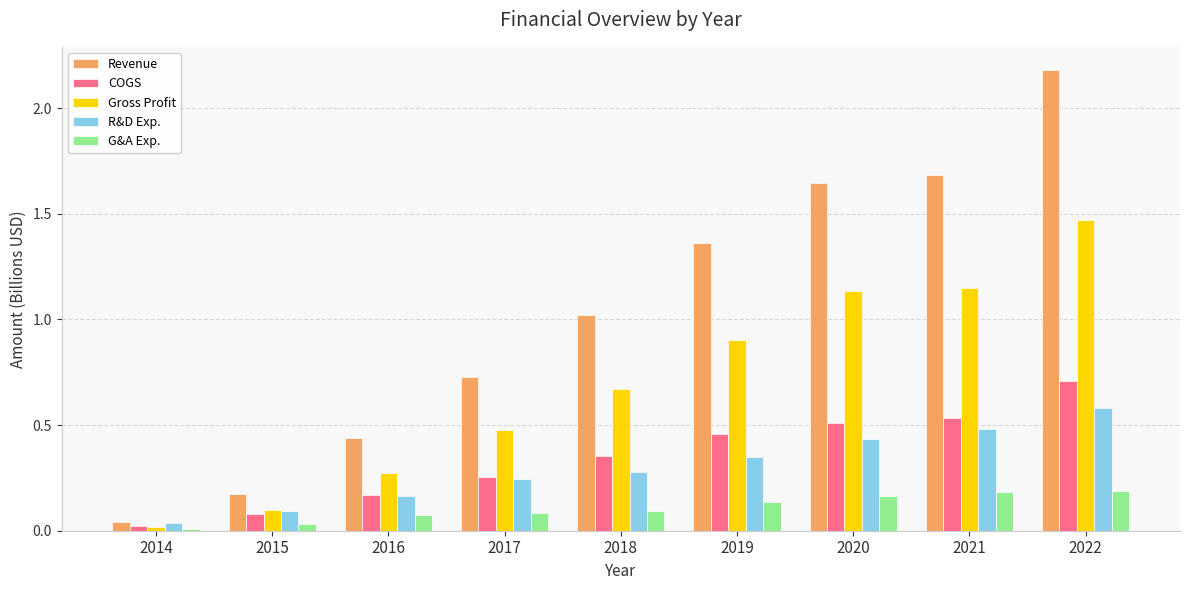

What is the maximum value for Revenue?

2.2